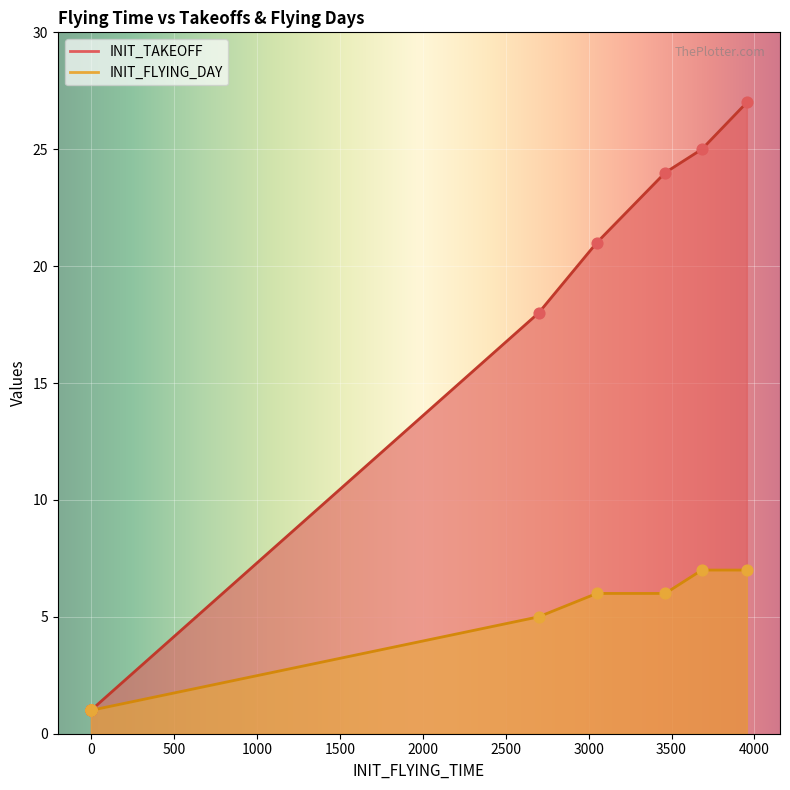

What is the total value across all series at 0?

2